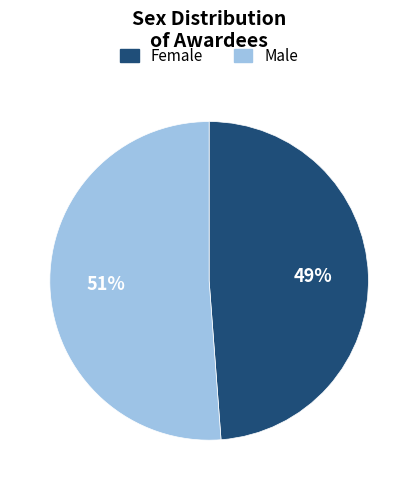

True or false: Female accounts for 36% of the total.

False